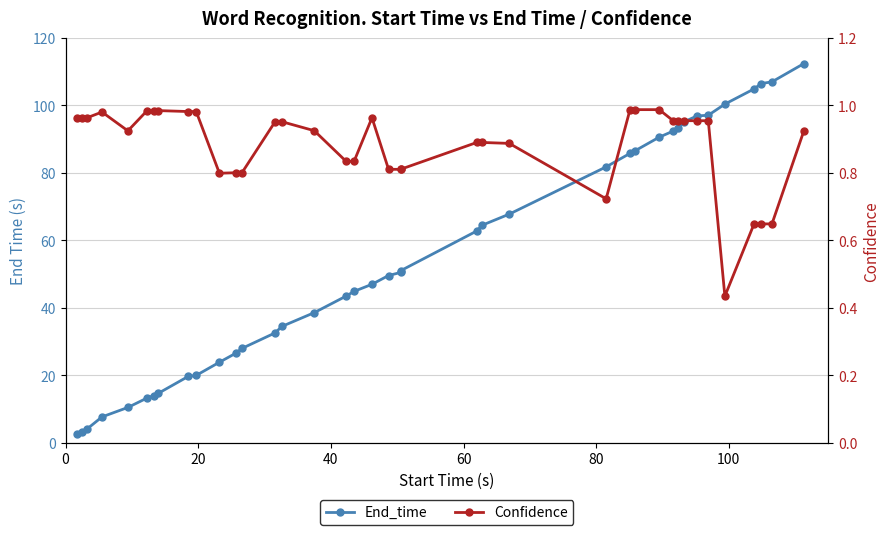

Which series has the largest range (max minus min)?

End_time